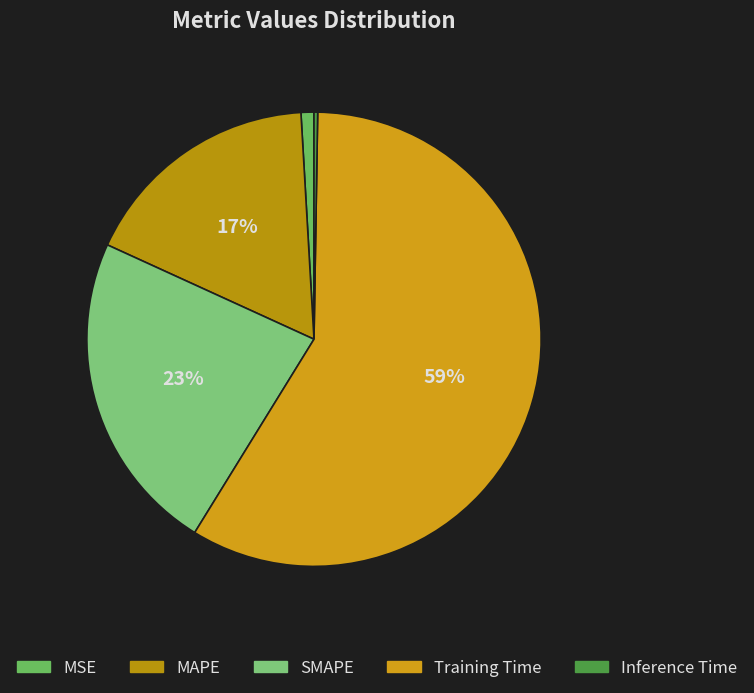

Count the number of slices in the pie.

5